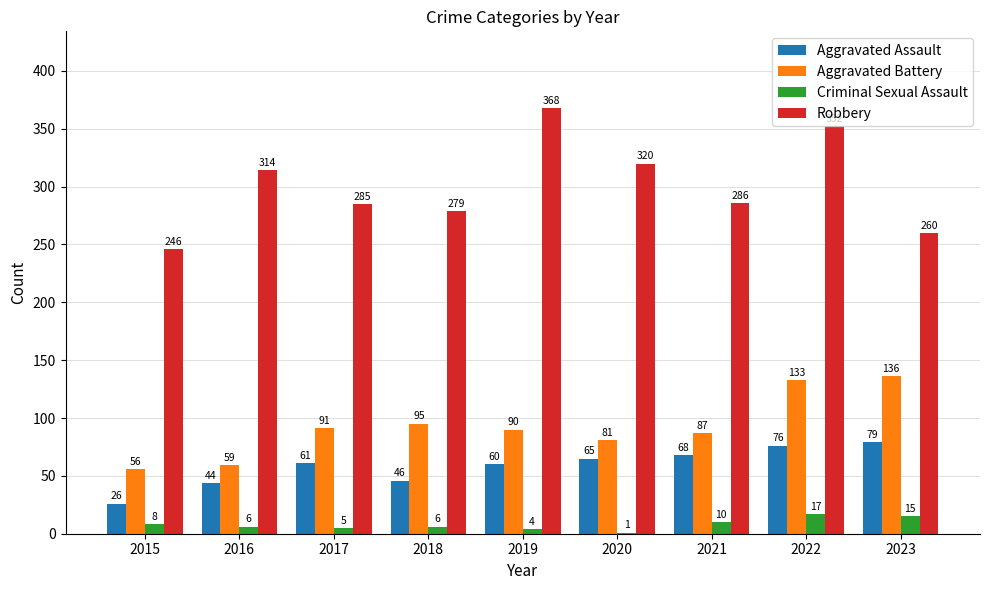

At which category is the sum across all series the highest?

2022